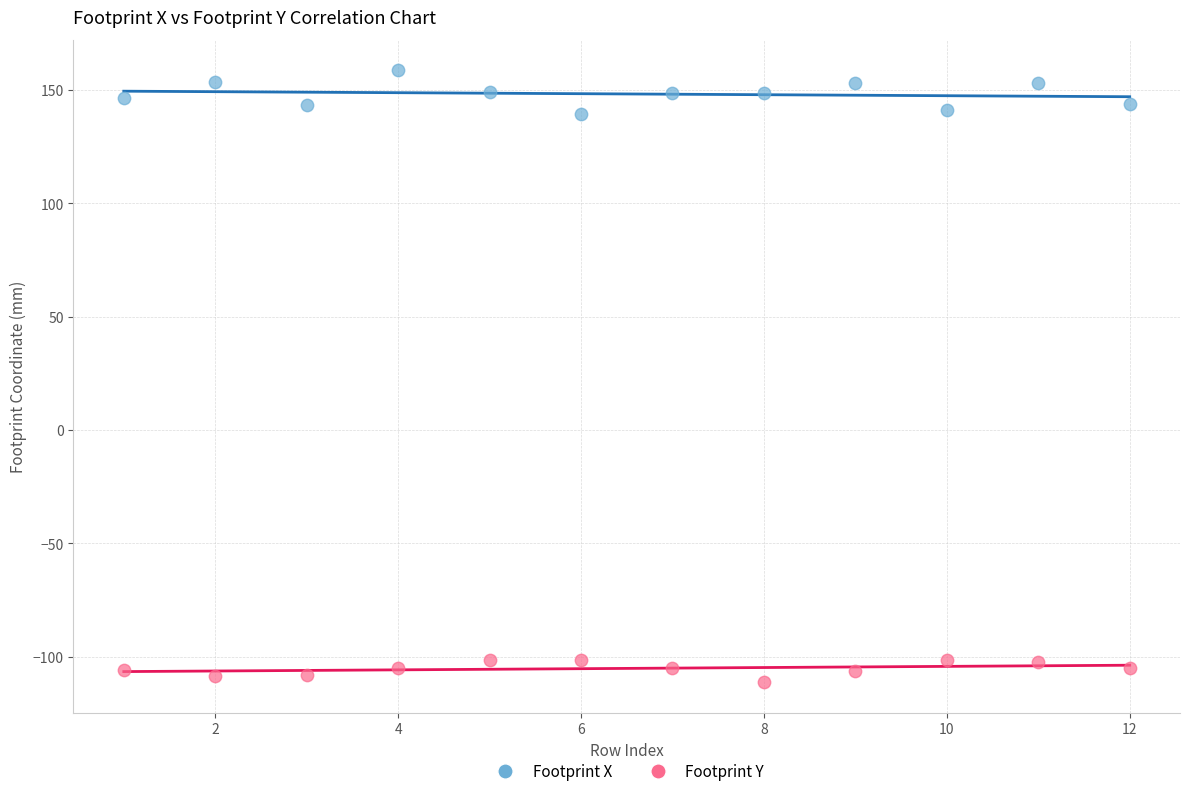

Which series reaches the minimum Y coordinate?

Footprint Y